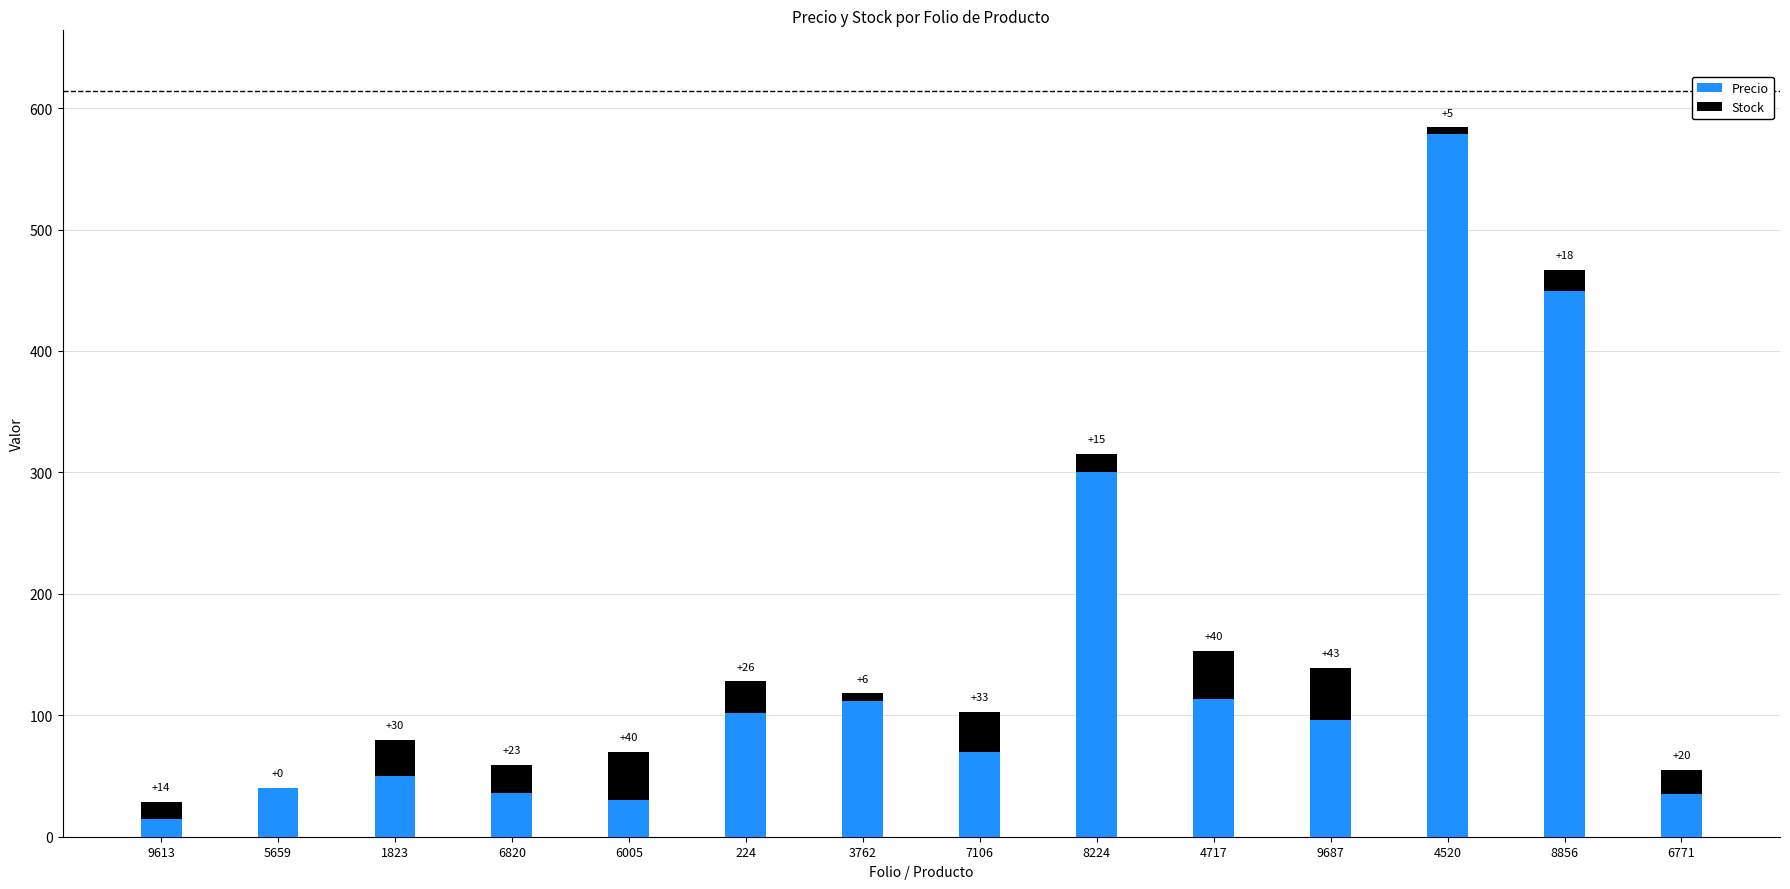

Where is Precio nearest to the value 297?

8224